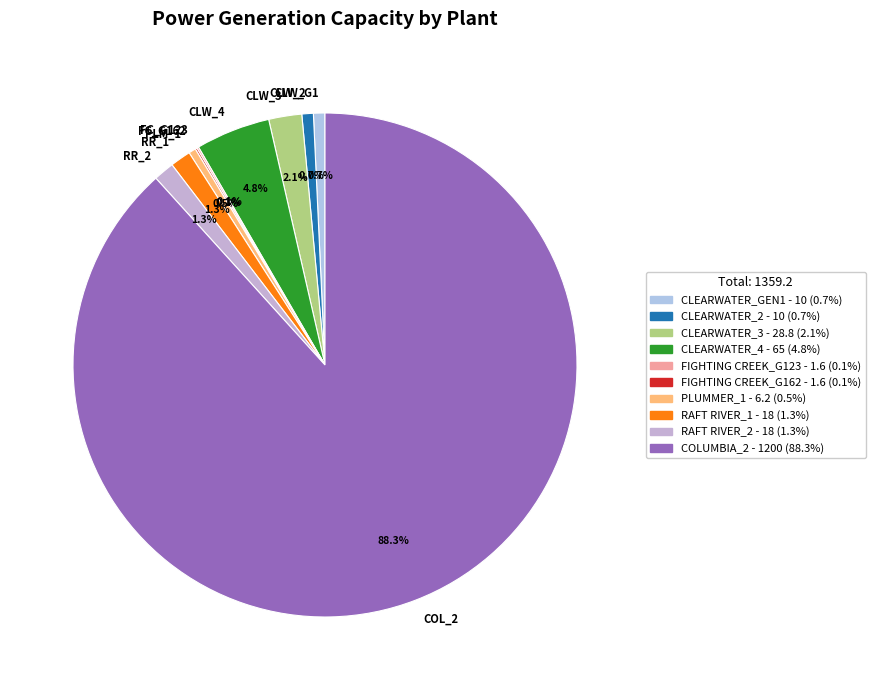

Does COL_2 account for over 50% of the chart?

Yes